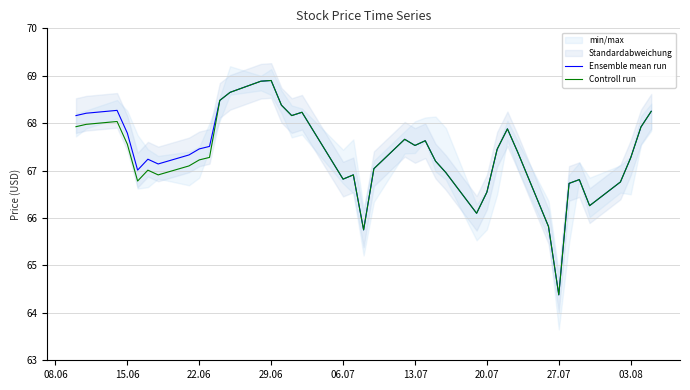

What is the minimum value for Ensemble mean run?

64.4